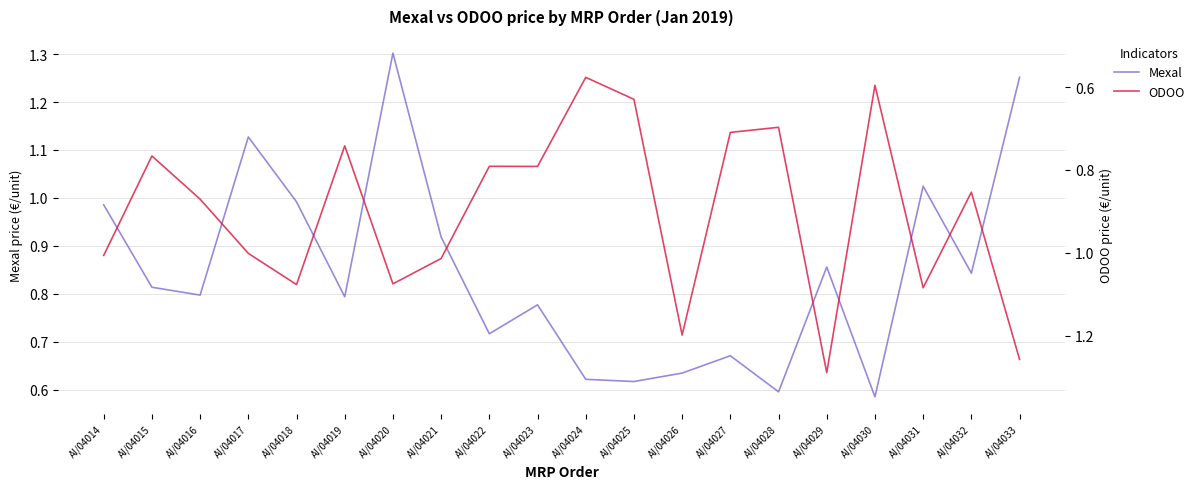

List the series in order of their overall mean, lowest first.

Mexal, ODOO